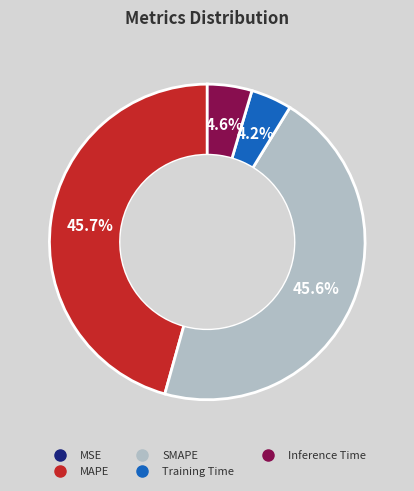

Does any single category account for the majority?

No